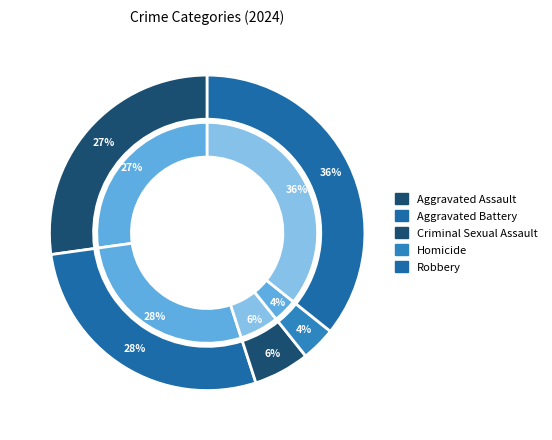

Is Homicide the majority of the pie?

No